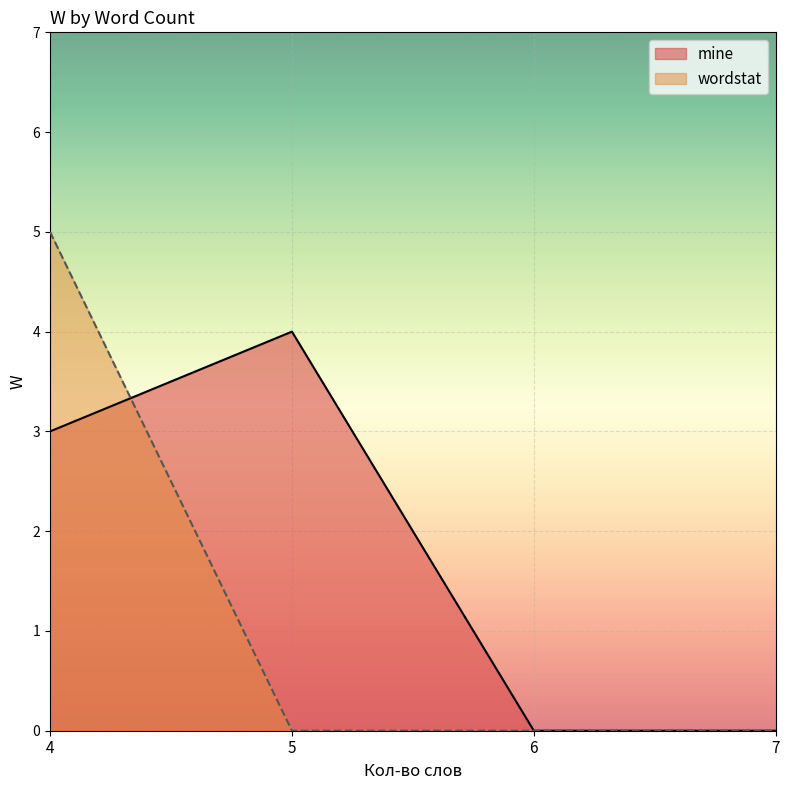

Between 4 and 4, which is larger?

4